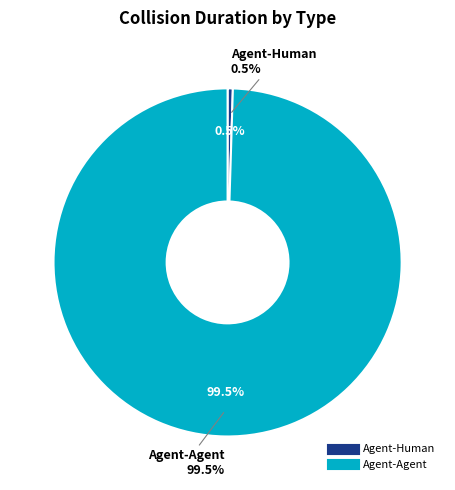

Count the number of slices in the pie.

2